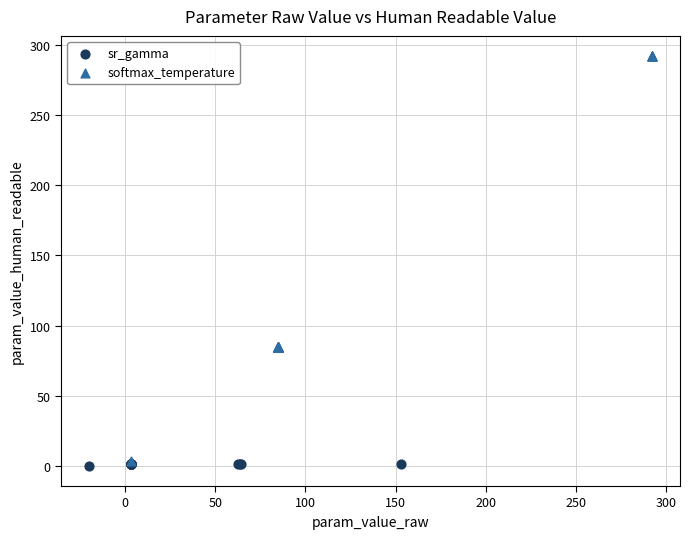

Which series reaches the maximum Y coordinate?

softmax_temperature